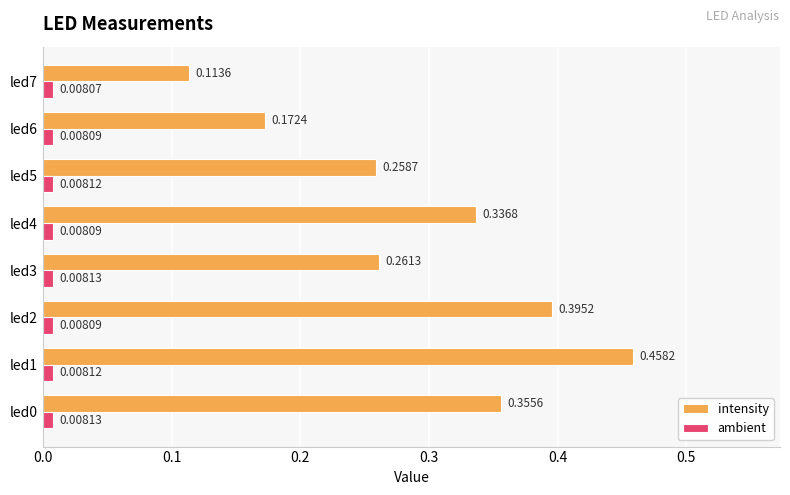

Rank the series by their average value, from highest to lowest.

intensity, ambient